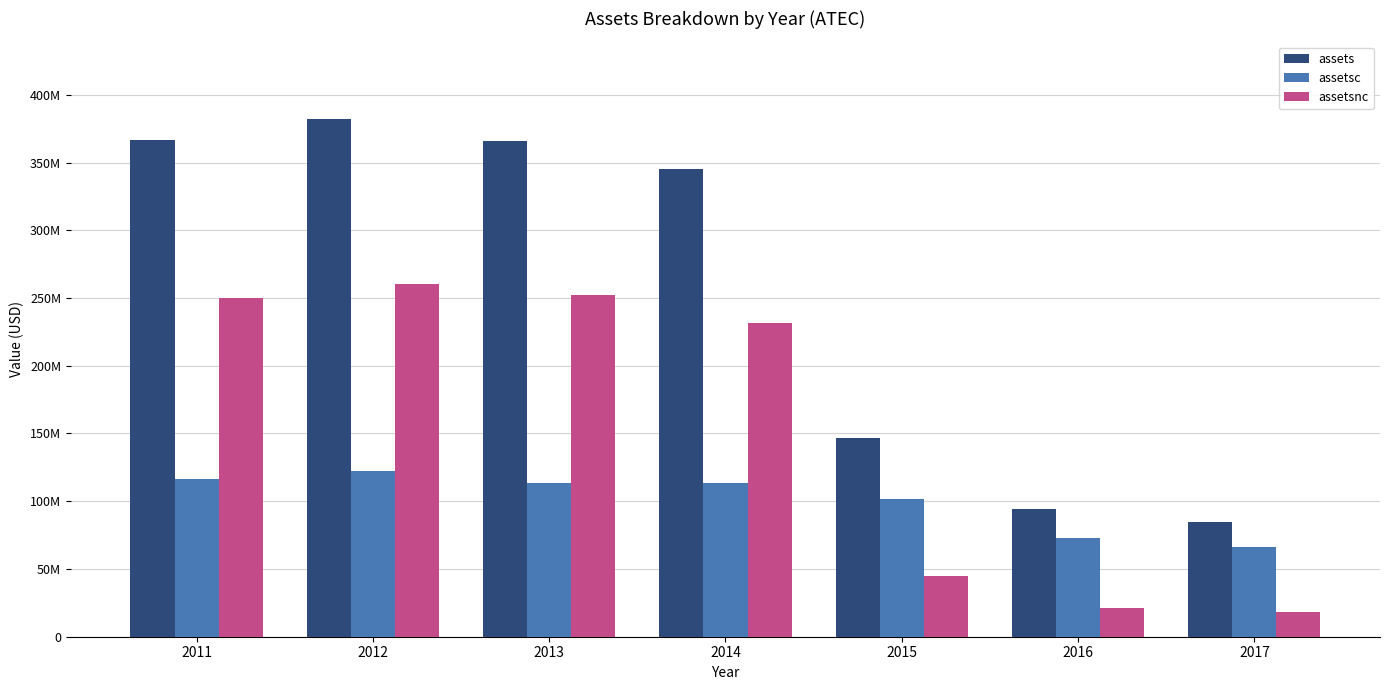

What is the spread (max minus min) of values at 2017?

66478000